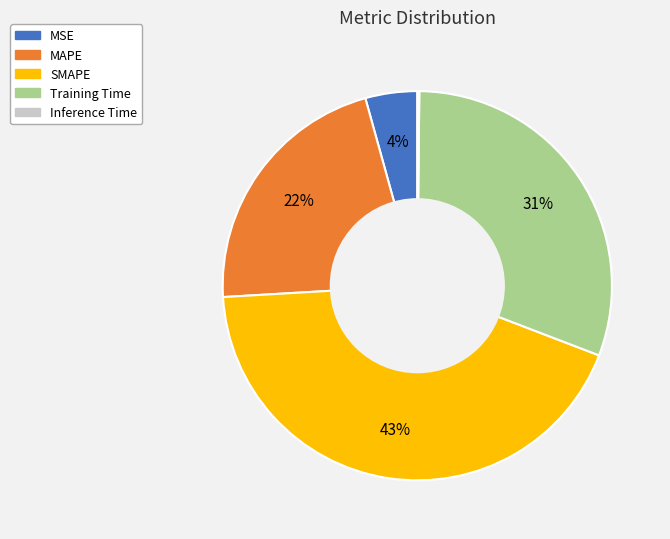

Is the sum of MSE and MAPE greater than half?

No